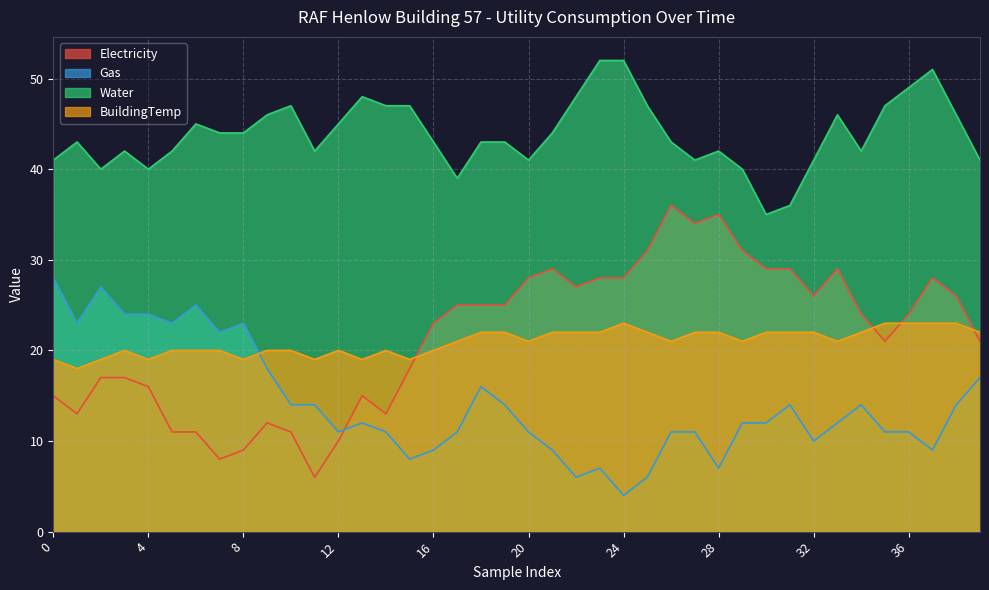

Reading left to right, what are all the values shown in this chart?

Electricity: 0=15	1=13	2=17	3=17	4=16	5=11	6=11	7=8	8=9	9=12	10=11	11=6	12=10	13=15	14=13	15=18	16=23	17=25	18=25	19=25	20=28	21=29	22=27	23=28	24=28	25=31	26=36	27=34	28=35	29=31	30=29	31=29	32=26	33=29	34=24	35=21	36=24	37=28	38=26	39=21
Gas: 0=28	1=23	2=27	3=24	4=24	5=23	6=25	7=22	8=23	9=18	10=14	11=14	12=11	13=12	14=11	15=8	16=9	17=11	18=16	19=14	20=11	21=9	22=6	23=7	24=4	25=6	26=11	27=11	28=7	29=12	30=12	31=14	32=10	33=12	34=14	35=11	36=11	37=9	38=14	39=17
Water: 0=41	1=43	2=40	3=42	4=40	5=42	6=45	7=44	8=44	9=46	10=47	11=42	12=45	13=48	14=47	15=47	16=43	17=39	18=43	19=43	20=41	21=44	22=48	23=52	24=52	25=47	26=43	27=41	28=42	29=40	30=35	31=36	32=41	33=46	34=42	35=47	36=49	37=51	38=46	39=41
BuildingTemp: 0=19	1=18	2=19	3=20	4=19	5=20	6=20	7=20	8=19	9=20	10=20	11=19	12=20	13=19	14=20	15=19	16=20	17=21	18=22	19=22	20=21	21=22	22=22	23=22	24=23	25=22	26=21	27=22	28=22	29=21	30=22	31=22	32=22	33=21	34=22	35=23	36=23	37=23	38=23	39=22